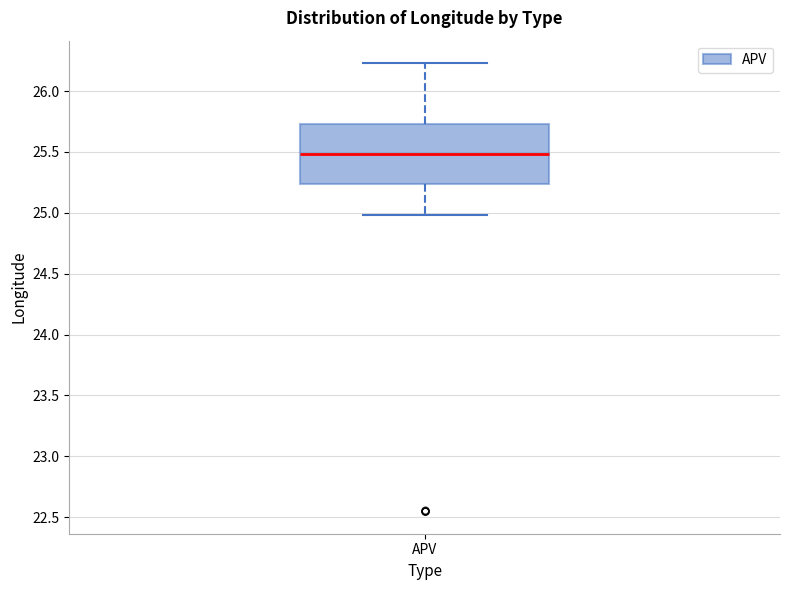

Where does the median line of the box for APV sit on the y-axis? The values are not printed on the chart, so give them approximately, as read against the axis.

25.50